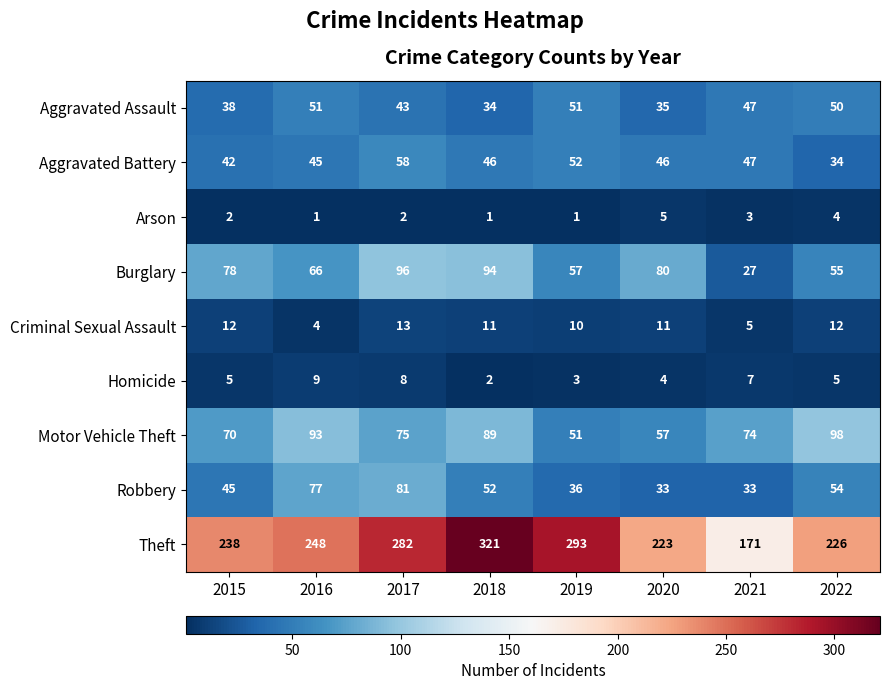

What is the maximum value shown in the chart?

321